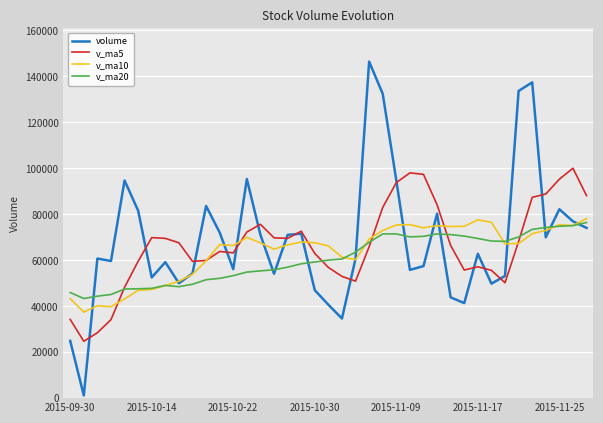

What is the maximum value shown in the chart?

146352.2